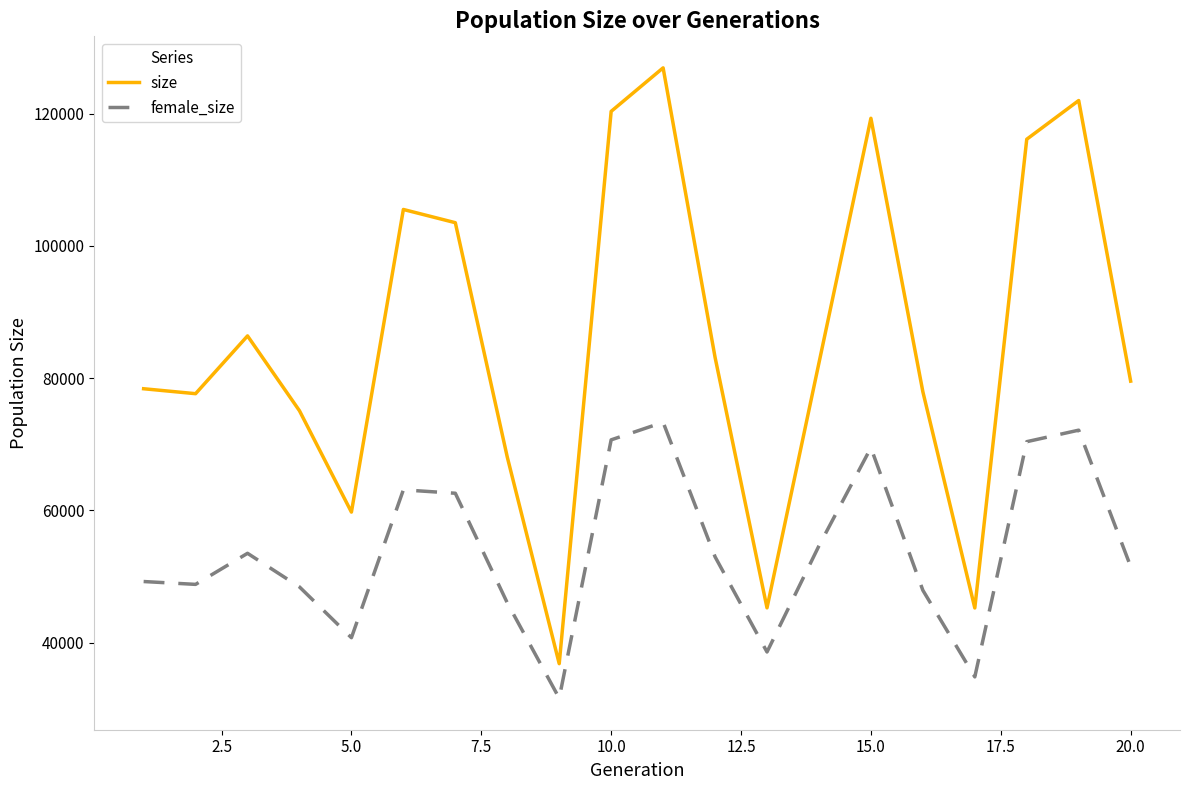

True or false: female_size and size cross at least once.

False